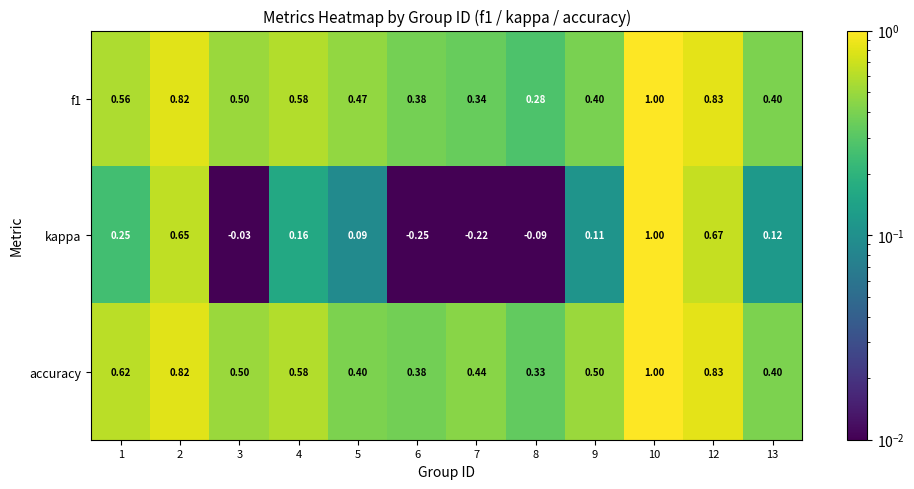

Which series changed the most between 3 and 4?

kappa